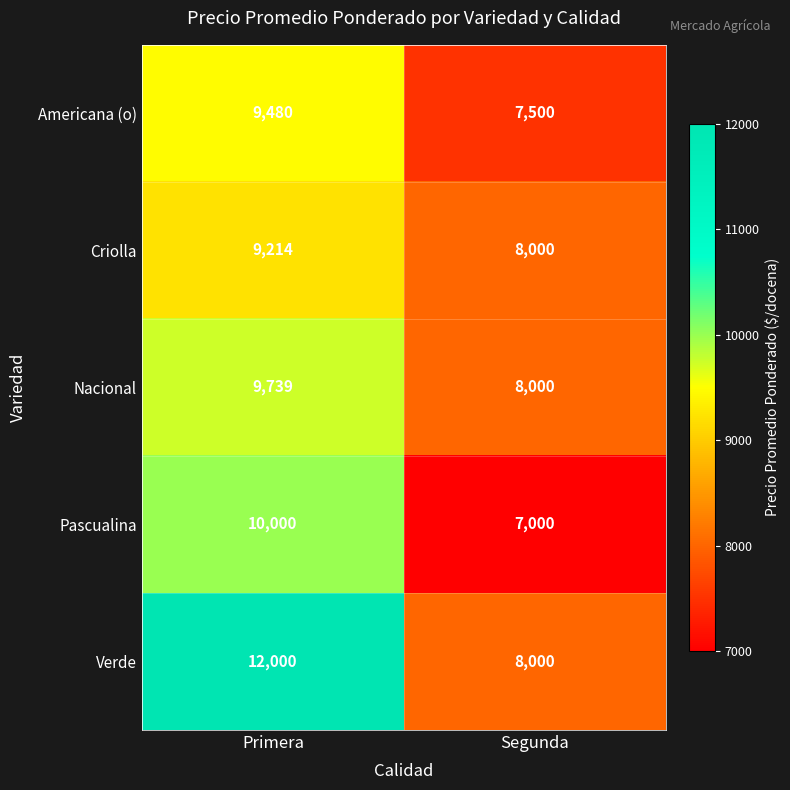

What is the average value of the Americana (o) series?

8490